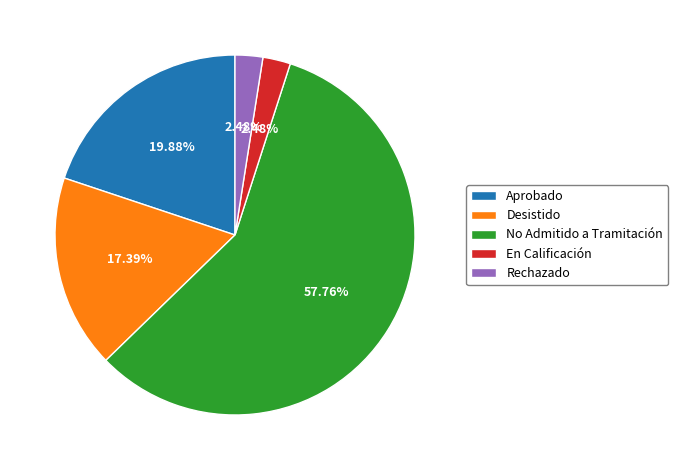

What is the largest slice in the pie chart?

No Admitido a Tramitación